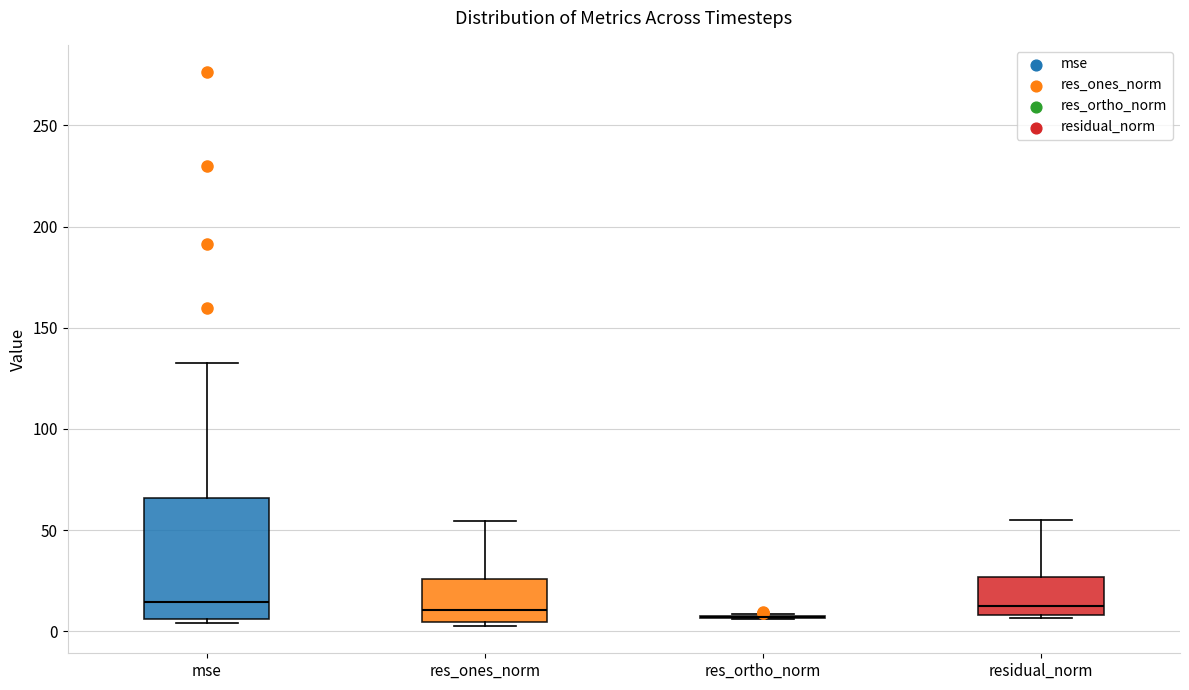

Reading left to right, read every box against the y-axis: the position of its median line, the range the box covers, and the ends of its whiskers. The values are not printed on the chart, so give them approximately, as read against the axis.

mse: median 15, box 5 to 65, whiskers 5 (just below the box's lower edge) to 130
res_ones_norm: median 10, box 5 to 25, whiskers 5 (just below the box's lower edge) to 55
res_ortho_norm: box collapsed to a line at 5, whiskers 5 to 10
residual_norm: median 15, box 10 to 25, whiskers 5 to 55